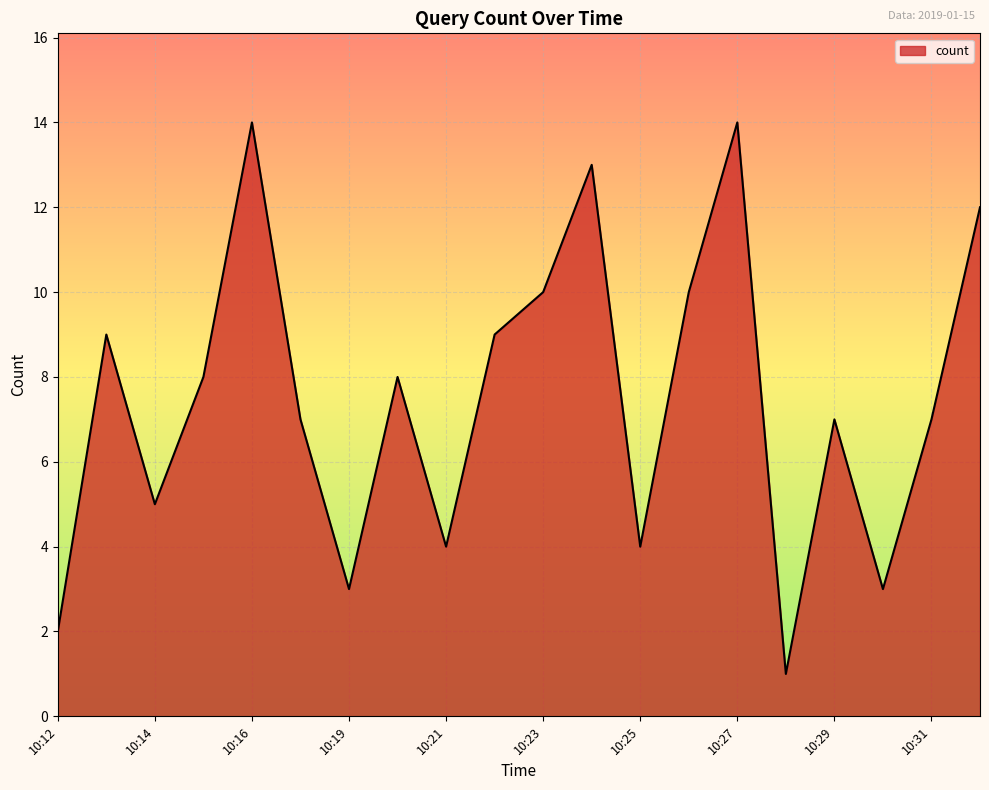

How many interior local peaks (higher than both neighbors) does the data have?

6